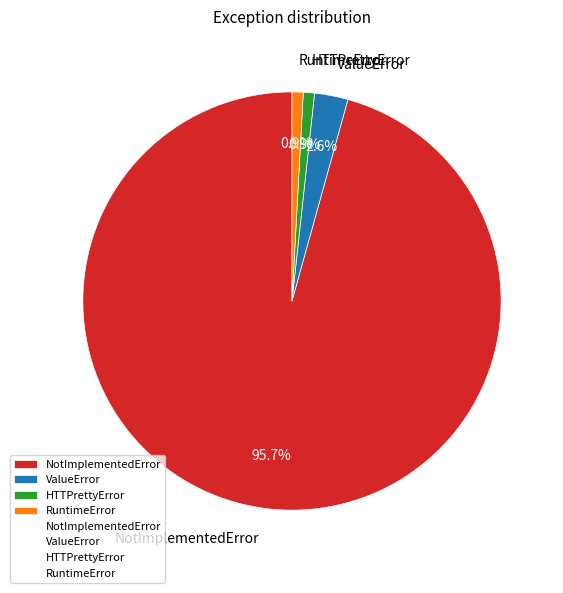

What portion of the pie excludes ValueError?

97.4%